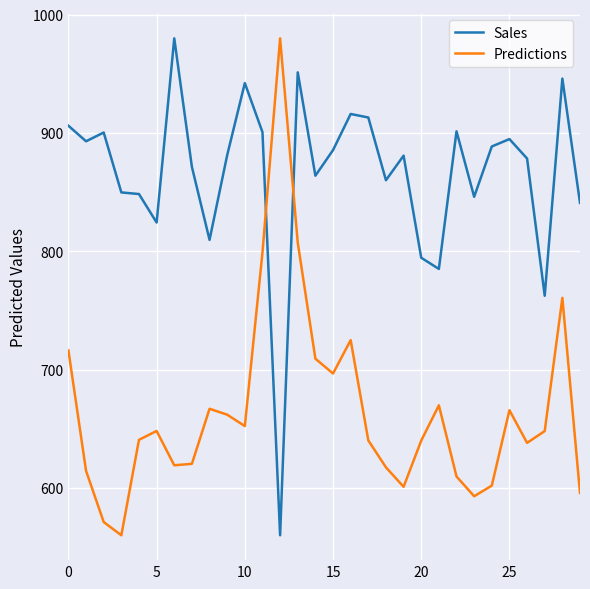

What is the difference between the maximum and minimum values in the Predictions series?

420.0